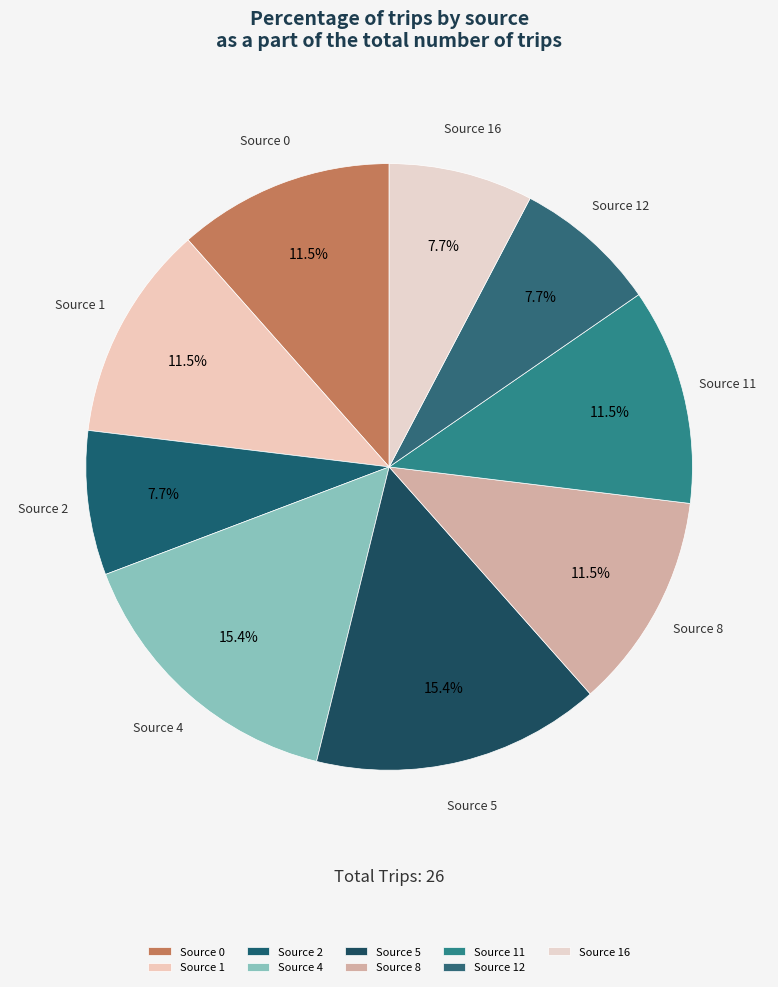

How much of the chart is everything except Source 16?

92.3%